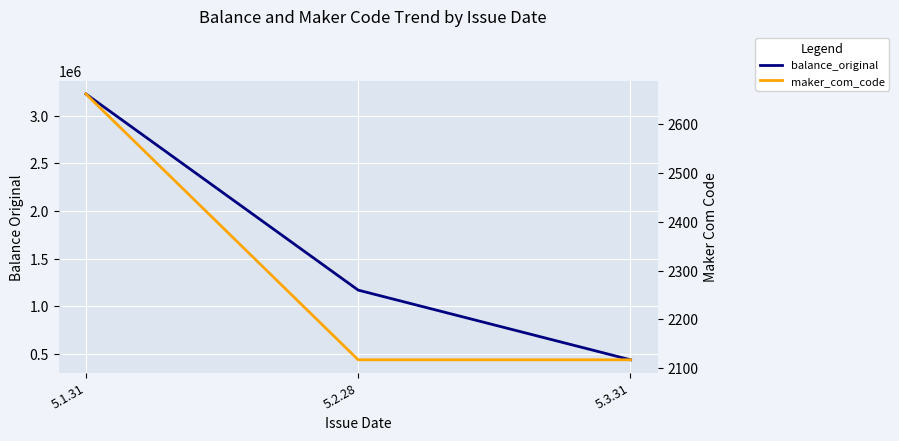

Between 5.2.28 and 5.3.31, which series saw the biggest shift?

balance_original